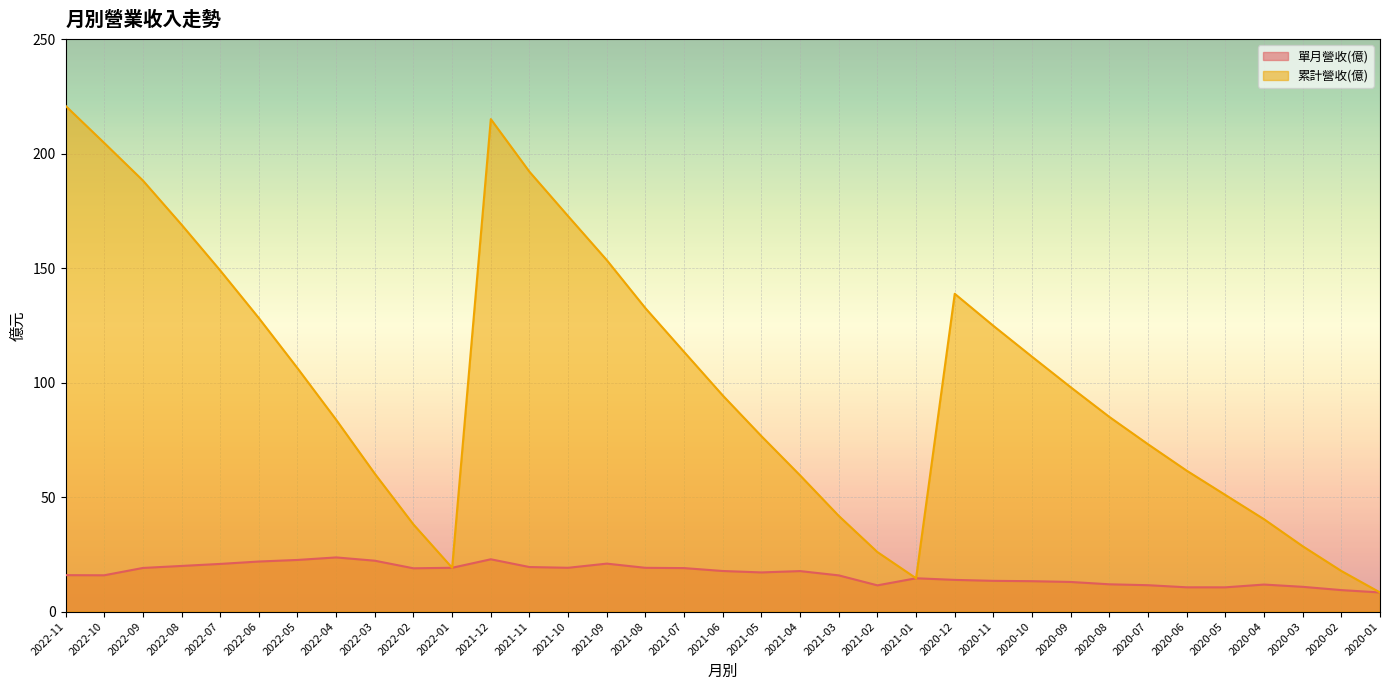

At which category is the sum across all series the highest?

2021-12